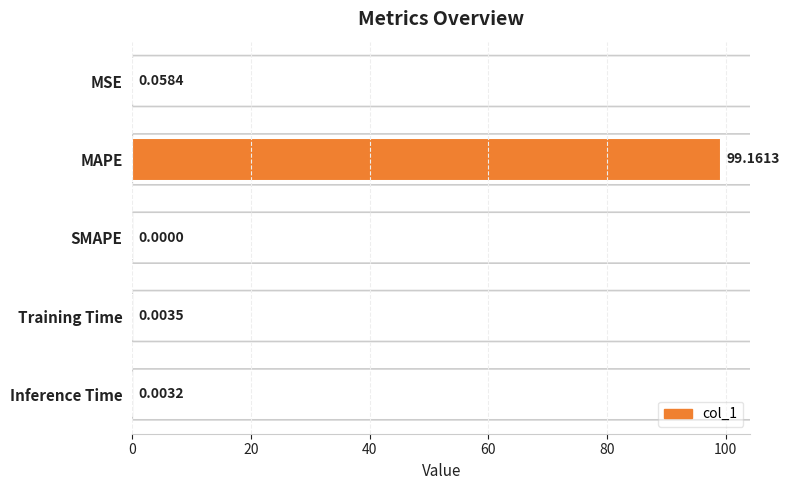

What is the change in value from MAPE to SMAPE?

-99.2